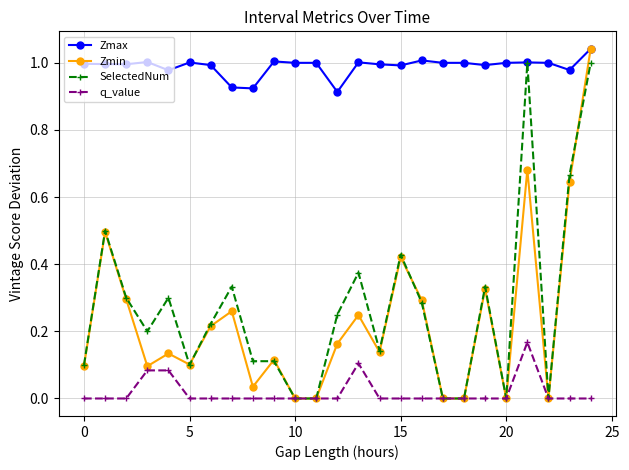

Which series has the largest total across all categories?

Zmax